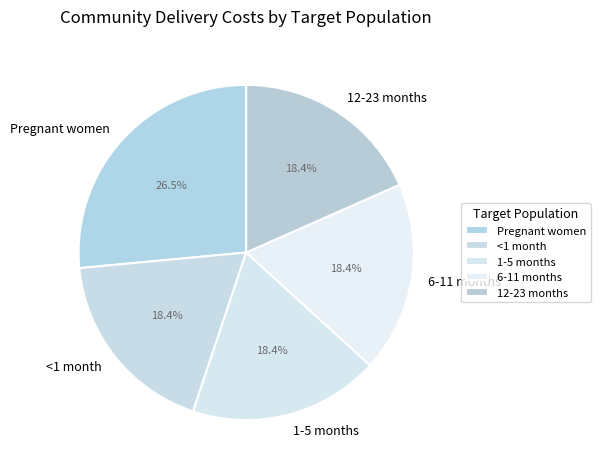

Does any single category account for the majority?

No